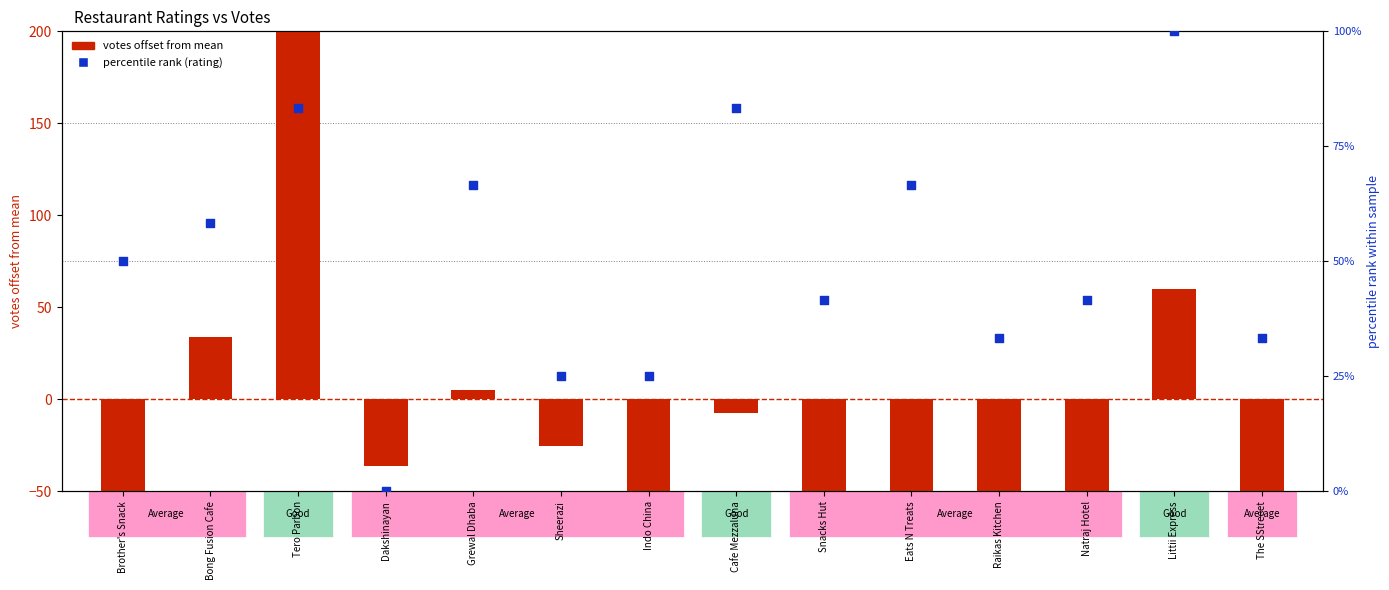

At how many categories does at least one series exceed 374?

1